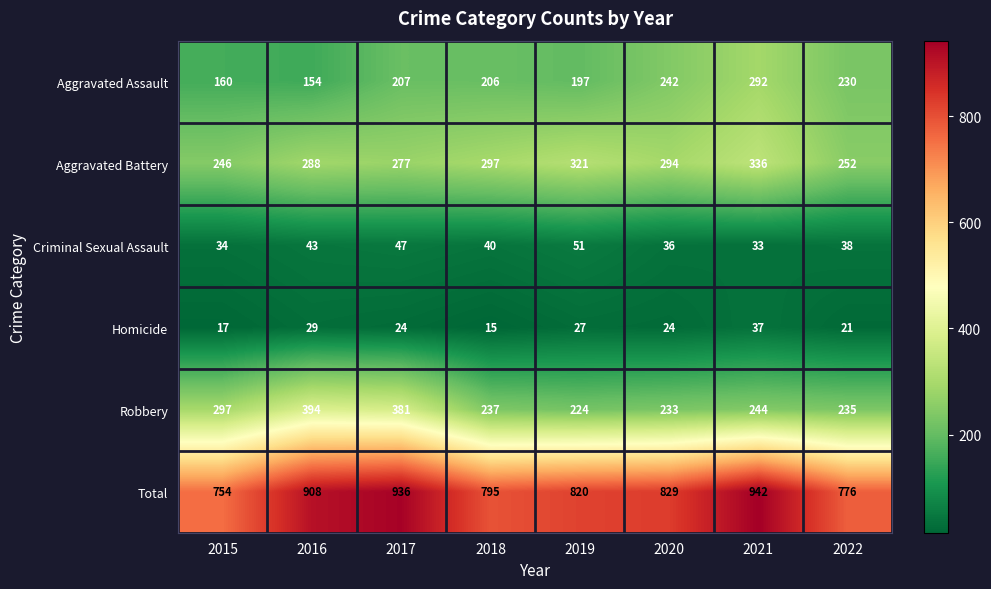

What is the difference between the Aggravated Assault values at 2020 and 2022?

12